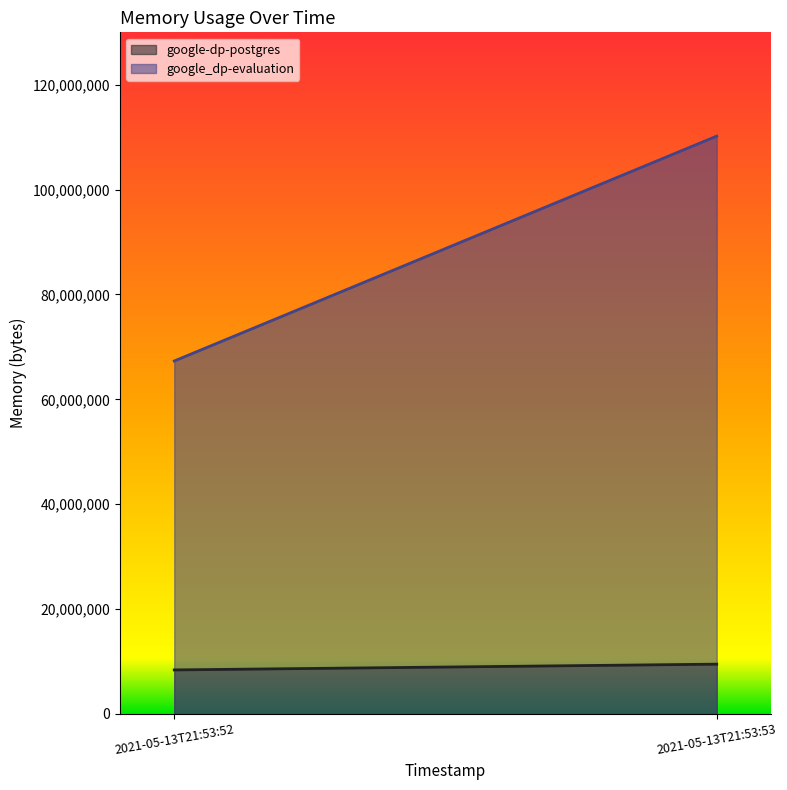

What is the greatest value displayed?

110206976